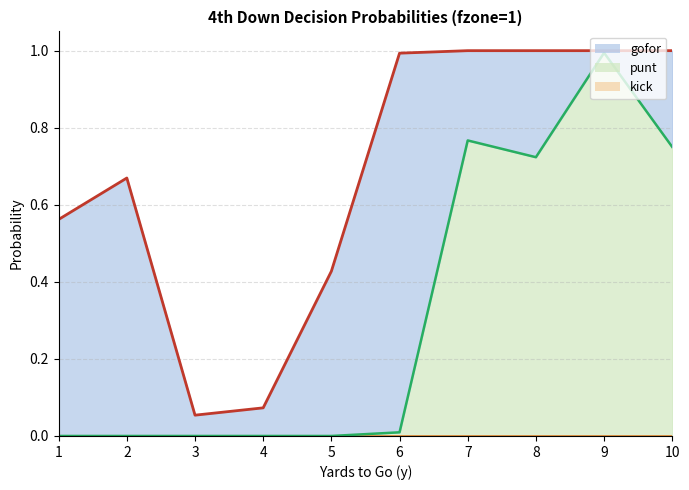

True or false: gofor has more than 0 points higher than both neighbors.

True